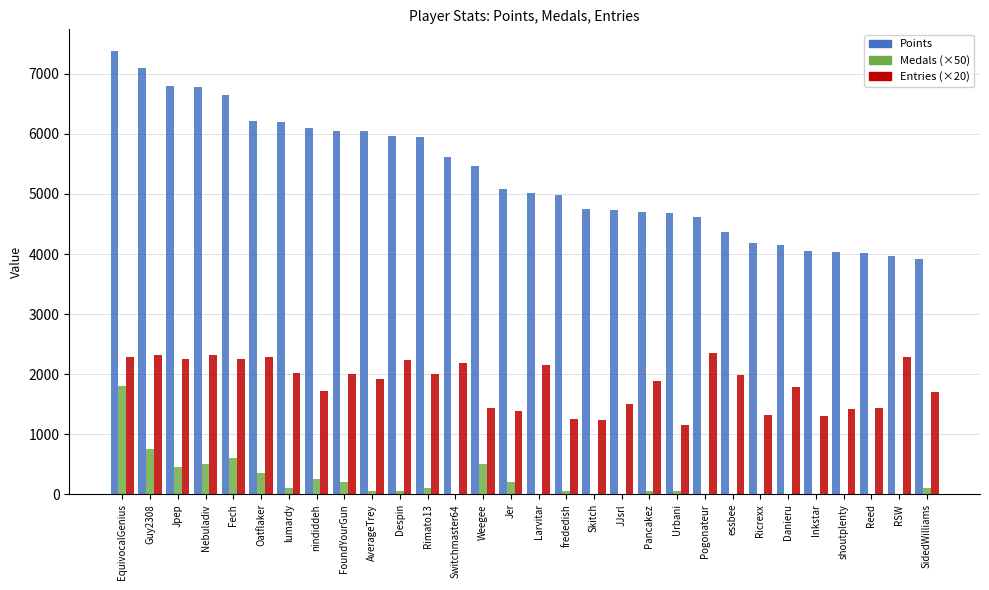

At which category is the sum across all series the highest?

EquivocalGenius